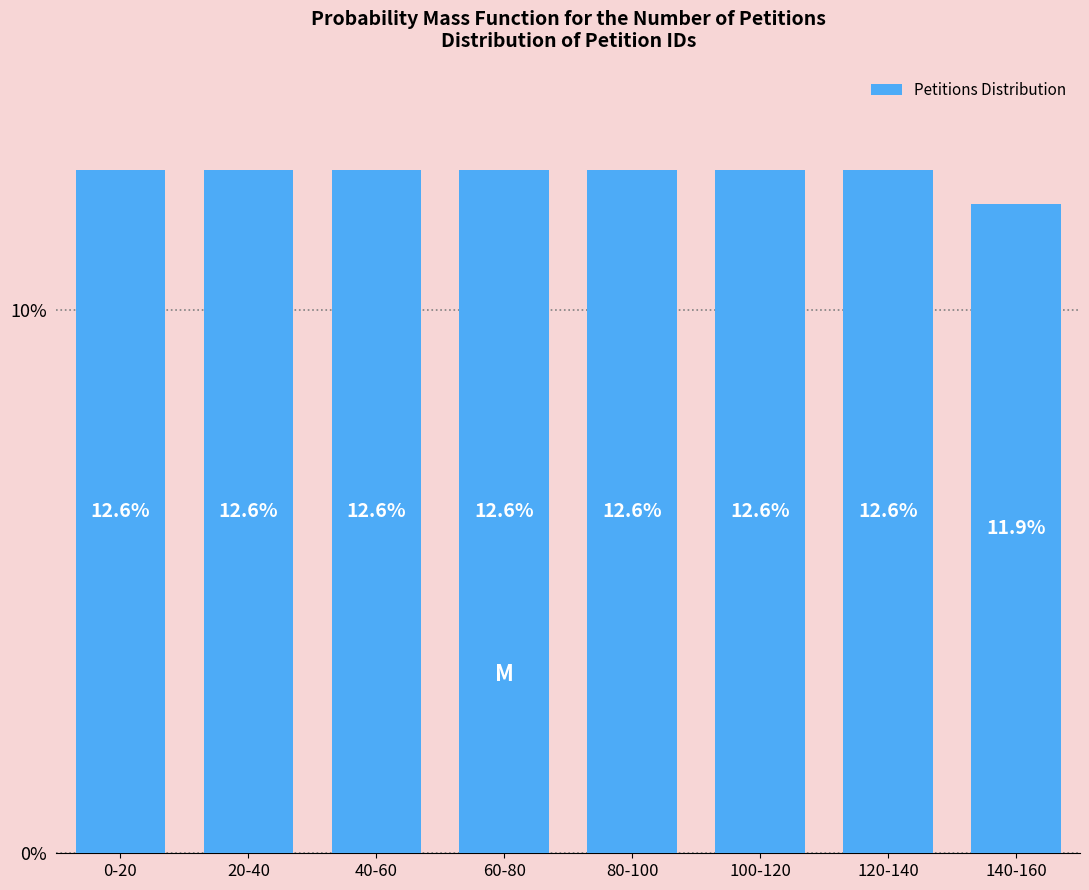

Reading left to right, list all the values displayed in this chart.

0-20=12.6	20-40=12.6	40-60=12.6	60-80=12.6	80-100=12.6	100-120=12.6	120-140=12.6	140-160=11.9